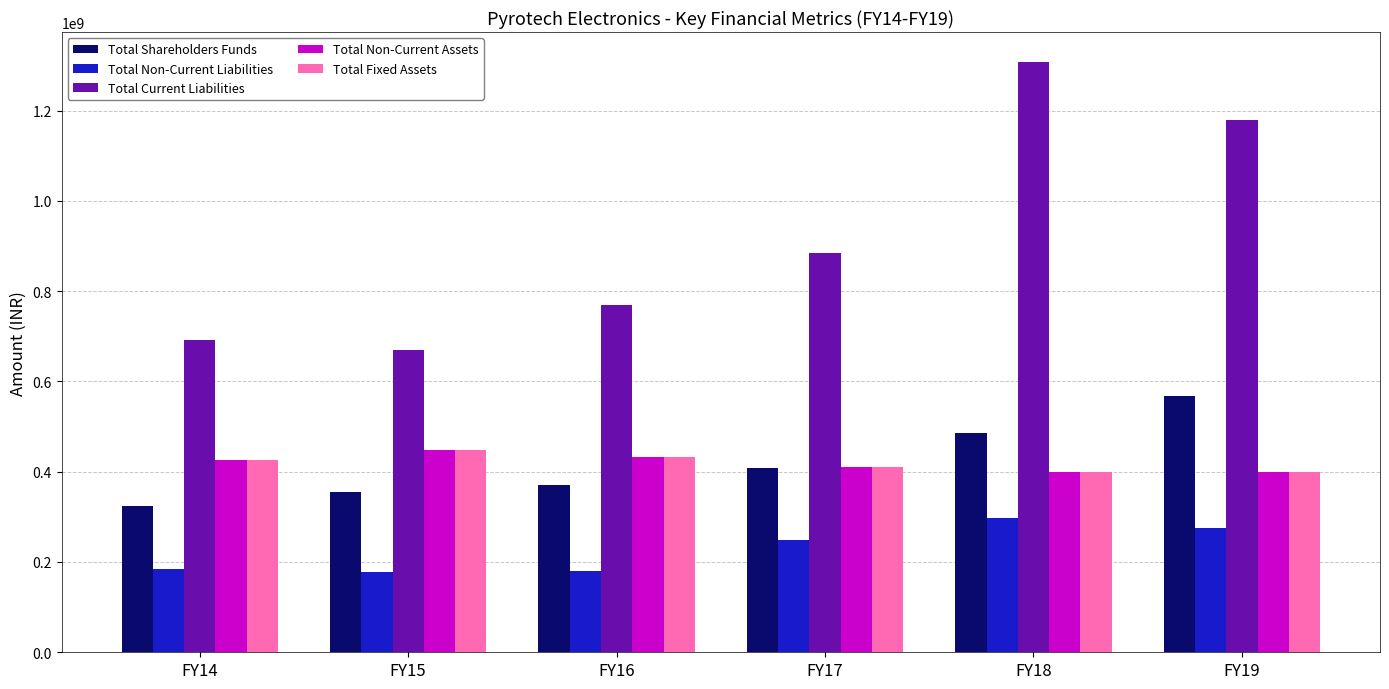

What is the spread (max minus min) of values at FY15?

491342273.8